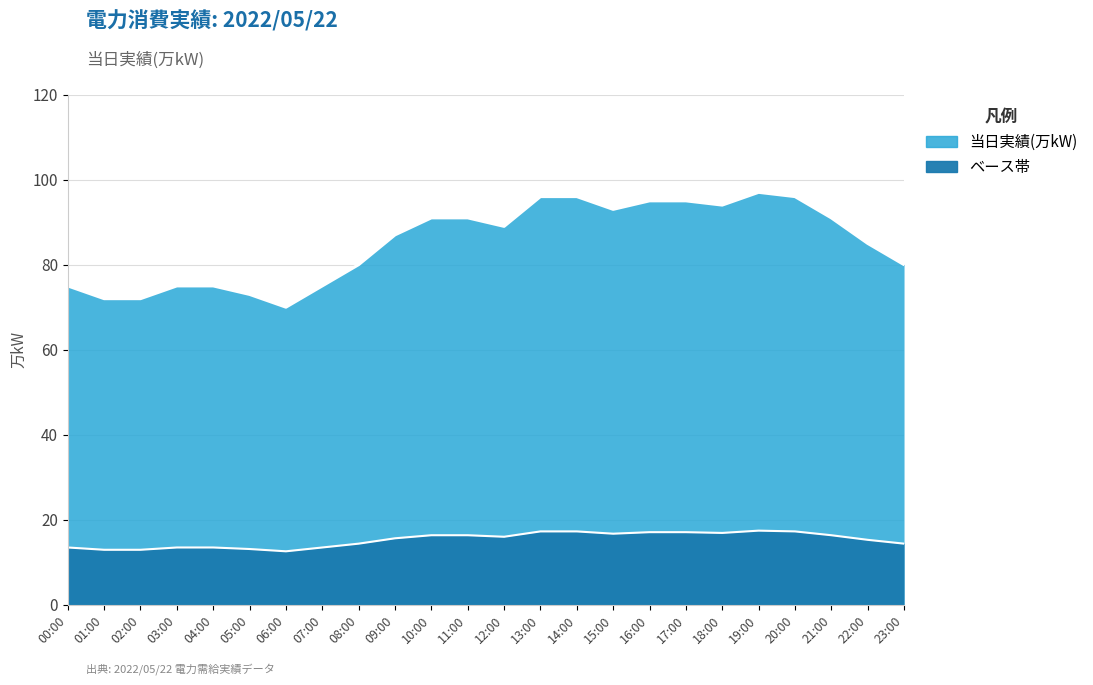

Reading left to right, transcribe all the data shown in this chart.

00:00=75	01:00=72	02:00=72	03:00=75	04:00=75	05:00=73	06:00=70	07:00=75	08:00=80	09:00=87	10:00=91	11:00=91	12:00=89	13:00=96	14:00=96	15:00=93	16:00=95	17:00=95	18:00=94	19:00=97	20:00=96	21:00=91	22:00=85	23:00=80